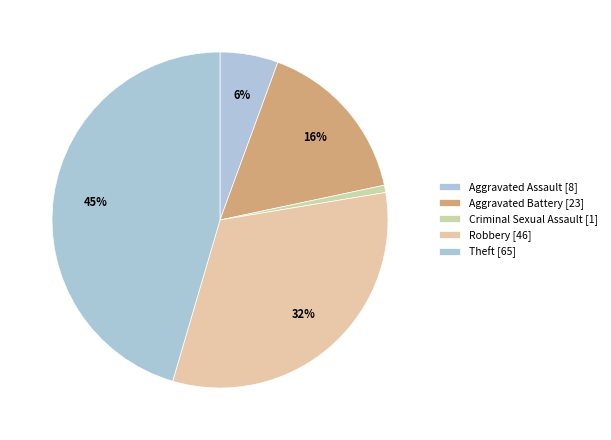

Combined, what portion of the pie is Aggravated Battery and Robbery?

48.3%